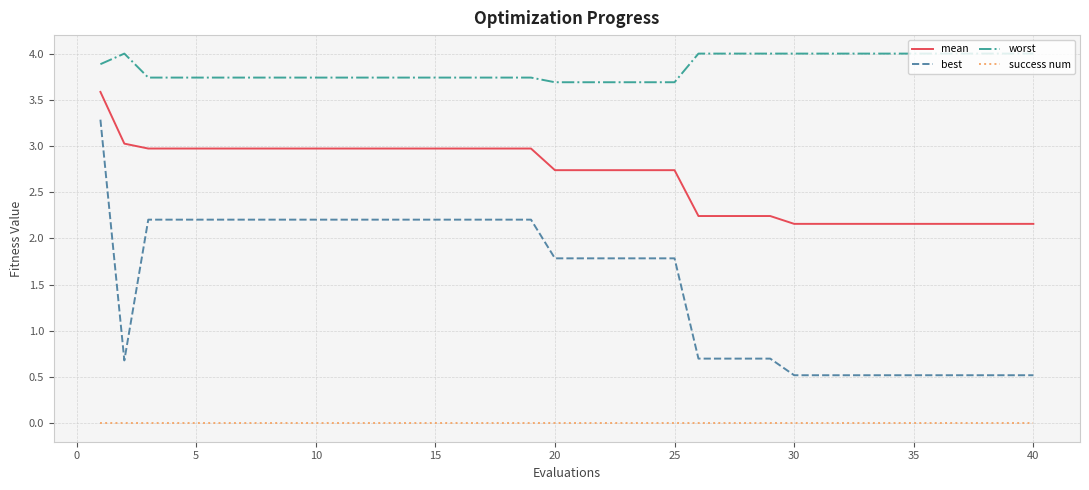

Which series has the largest range (max minus min)?

best